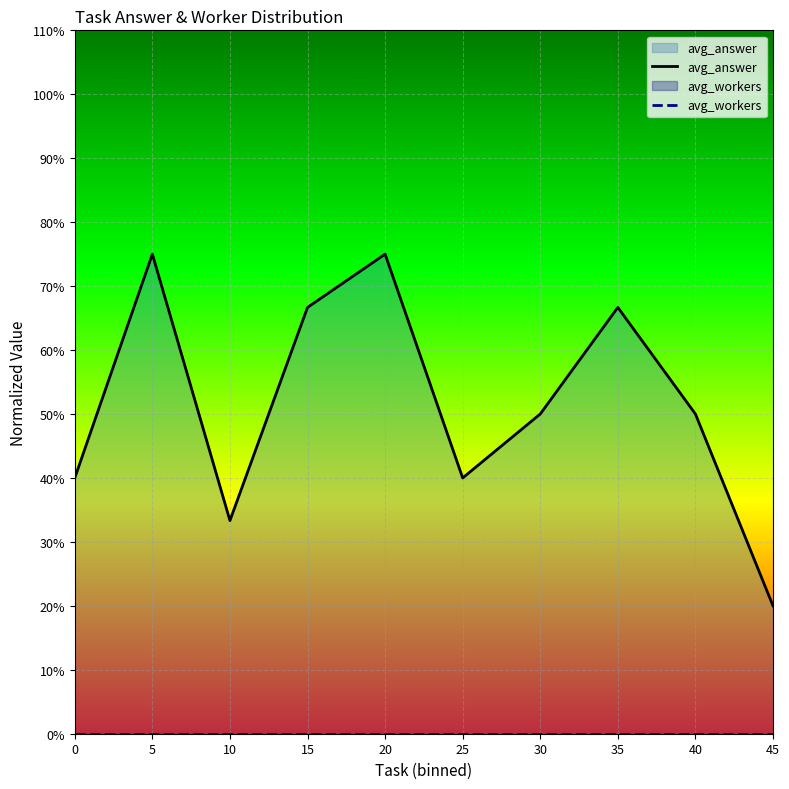

Between 0 and 5, which is larger?

5